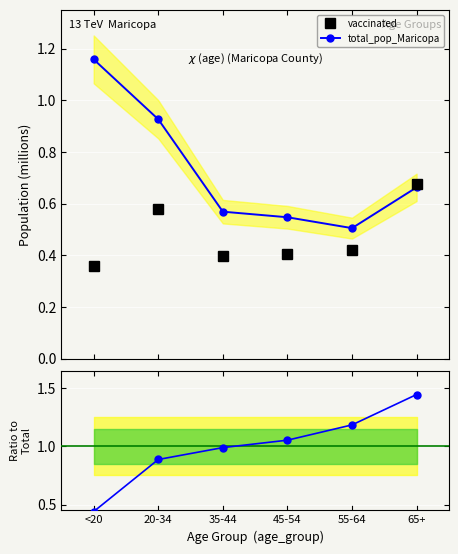

True or false: vaccinated has a value of 0.4 at 45-54.

True